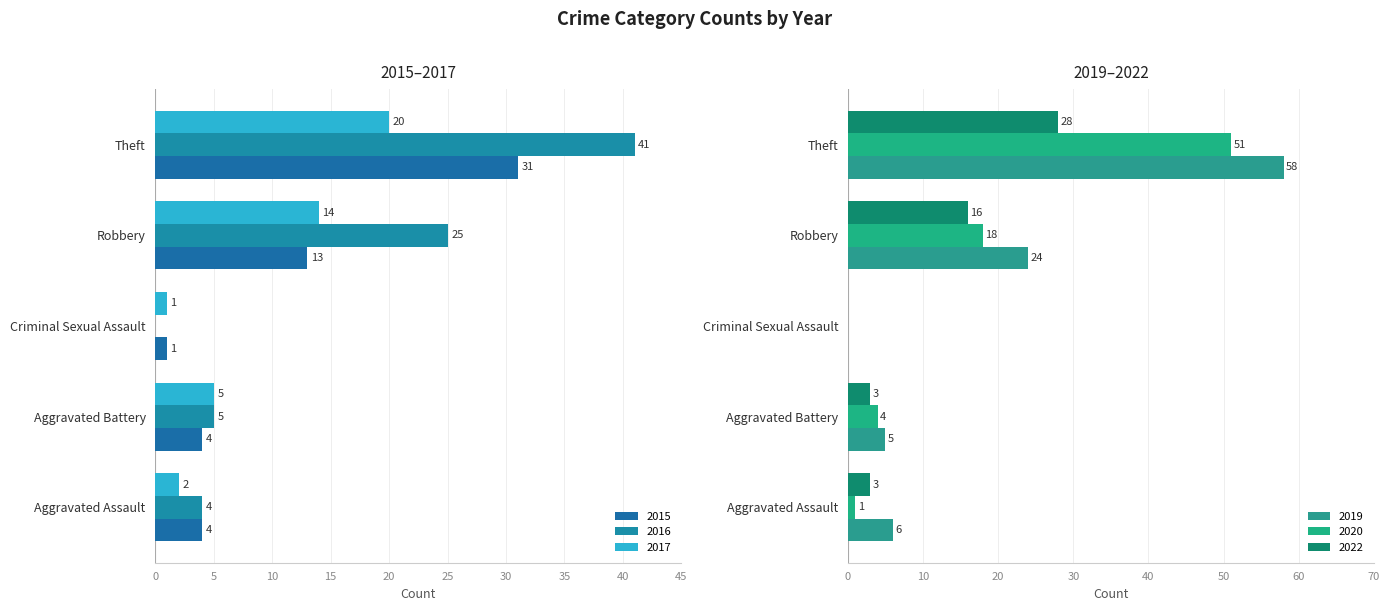

Which series has the largest total across all categories?

2019